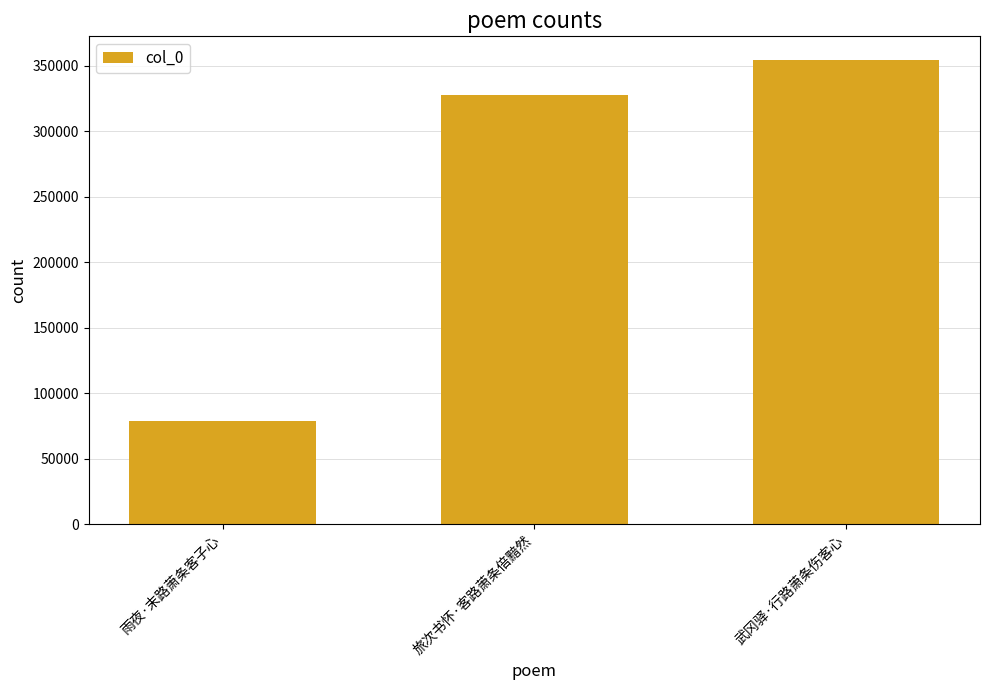

Reading right to left, what are all the values shown in this chart?

354847	327889	79227